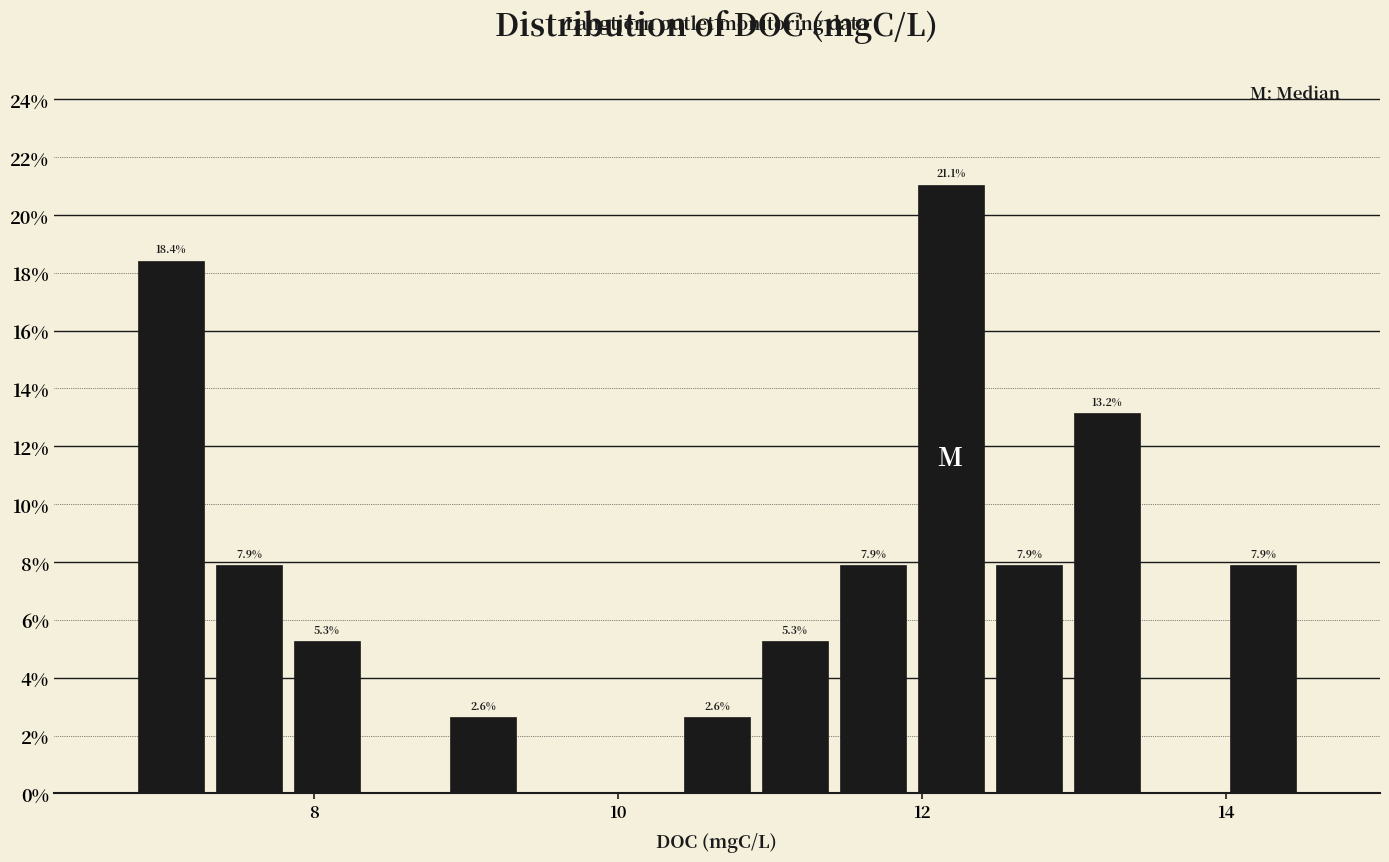

Read against the x-axis, roughly where is the centre of the tallest bar?

12.2